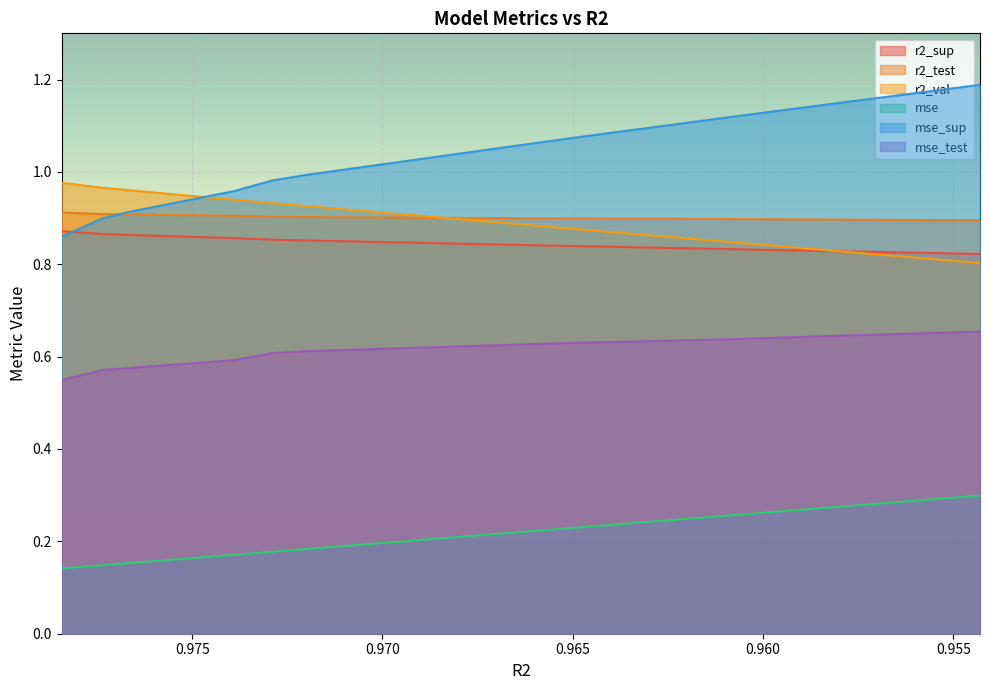

The r2_test series shows 0.6 at 0.9611522455072244. True or false?

True